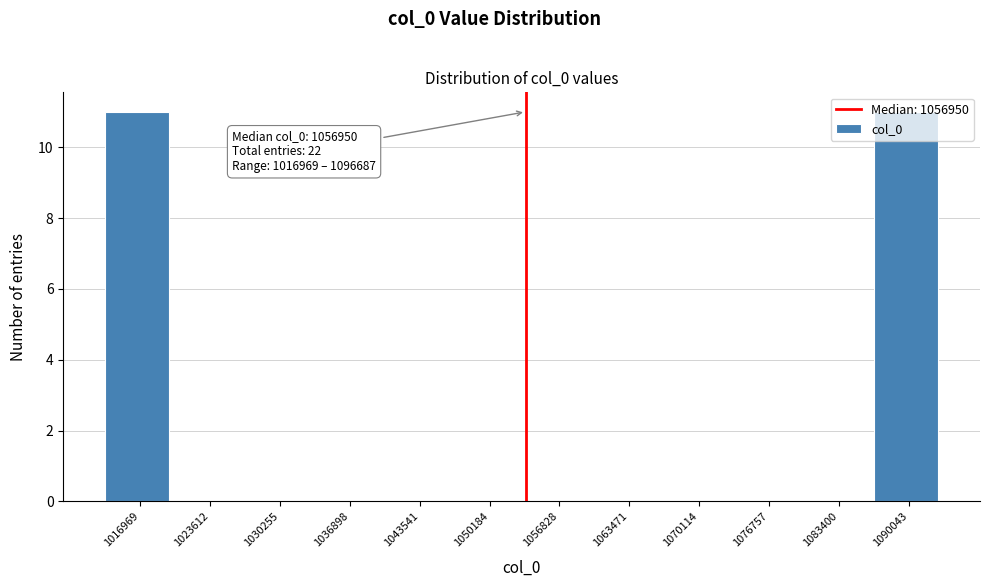

What is the sum of all values?

22